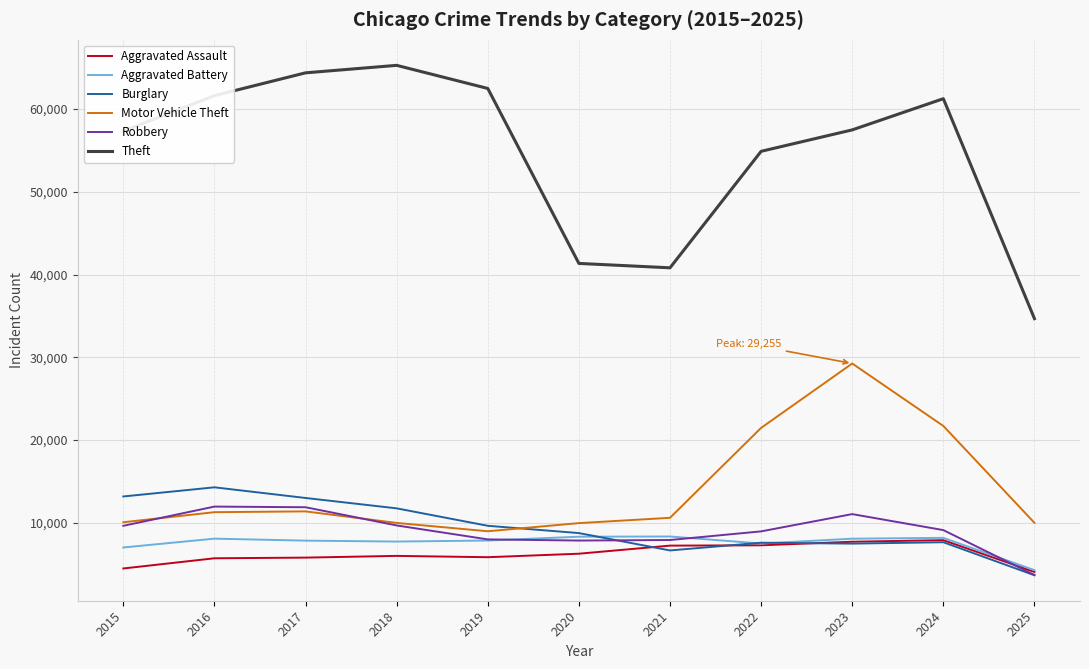

What is the total value across all series at 2021?

81594